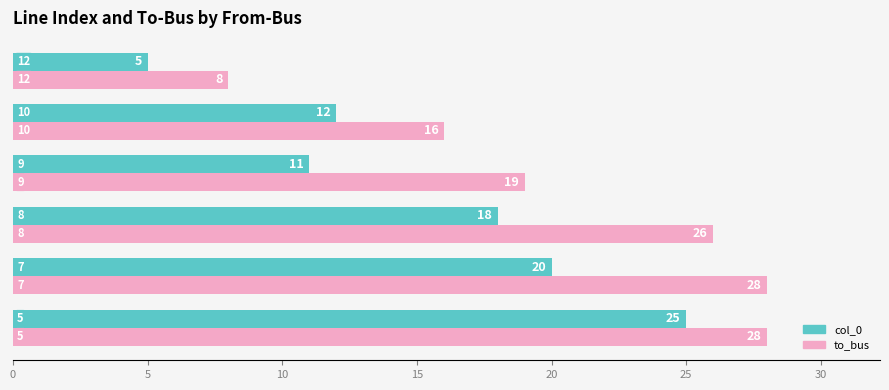

List the series in order of their peak value, lowest first.

col_0, to_bus